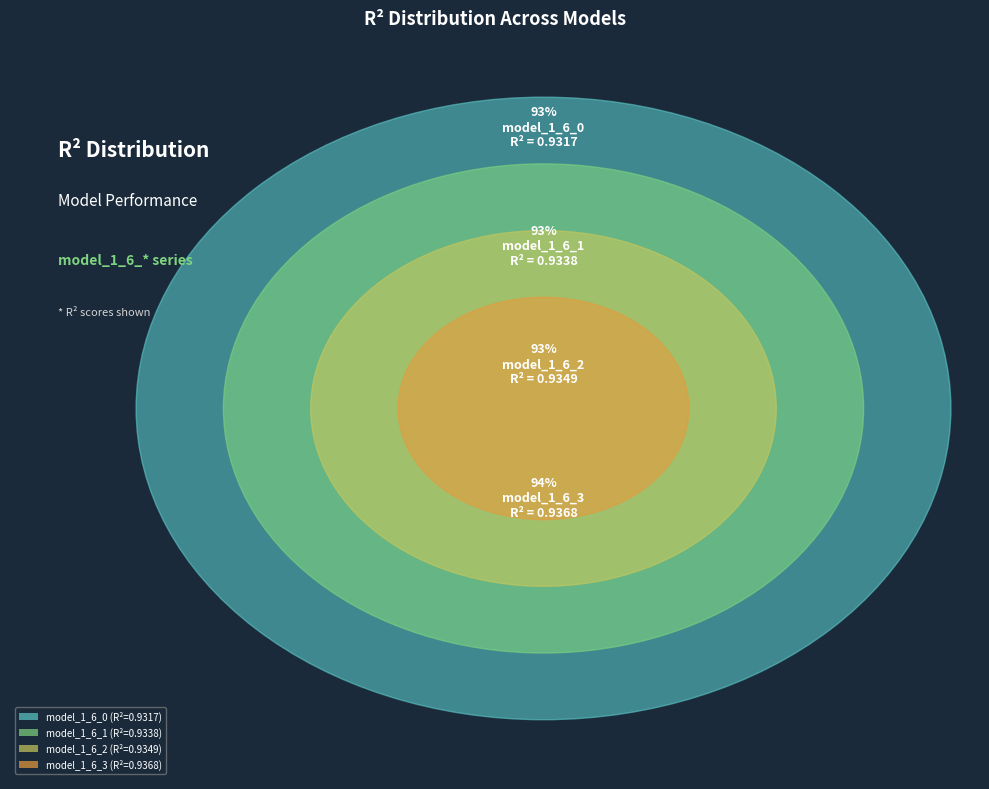

What is the smallest slice in the pie chart?

model_1_6_0